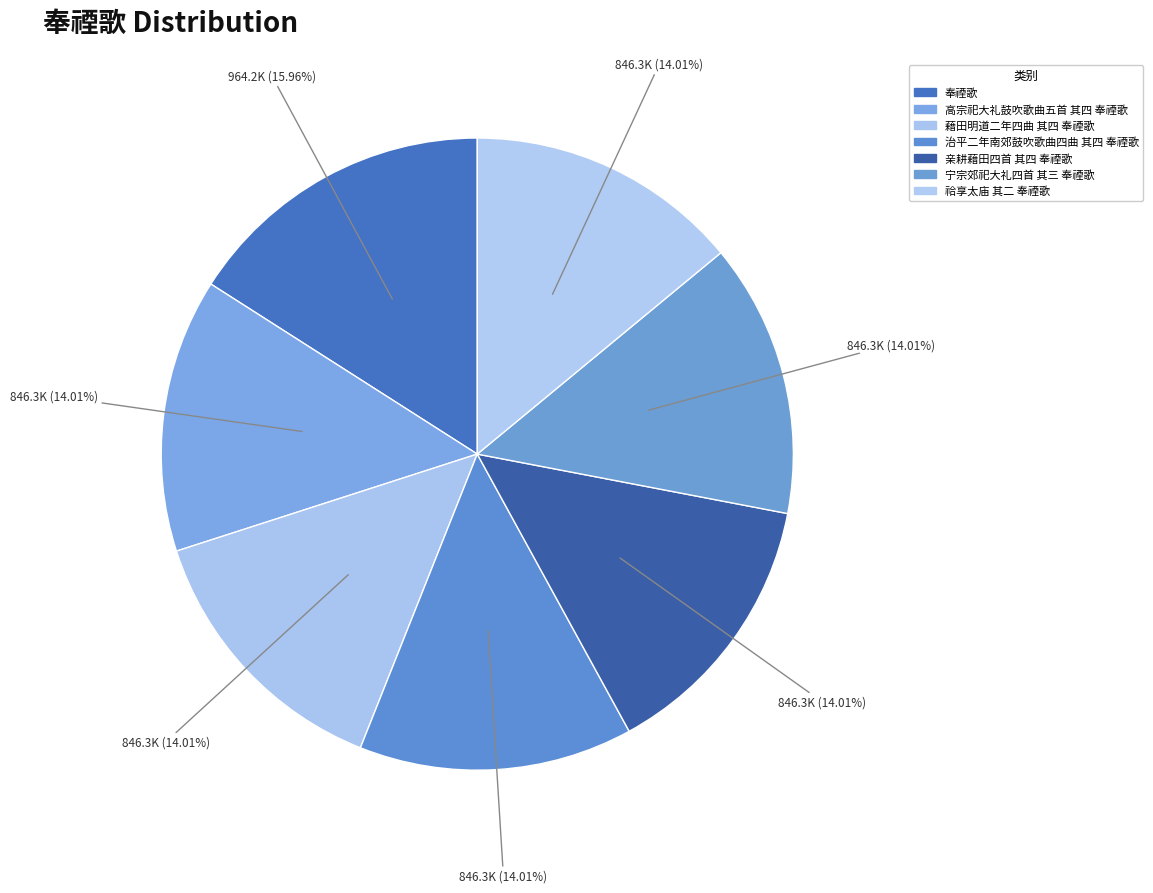

To the nearest percent, what percentage of the pie is 祫享太庙 其二 奉禋歌?

14%